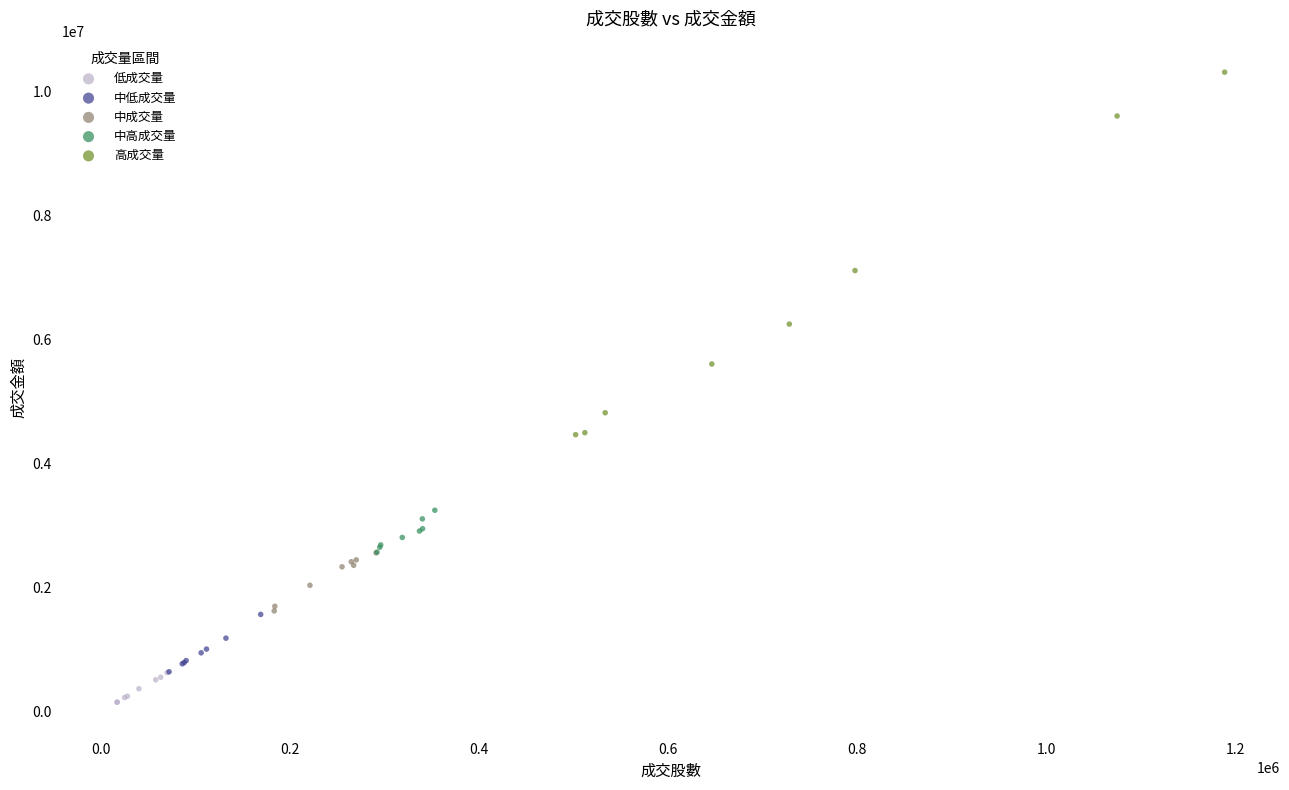

Which series contains the lowest Y value?

低成交量